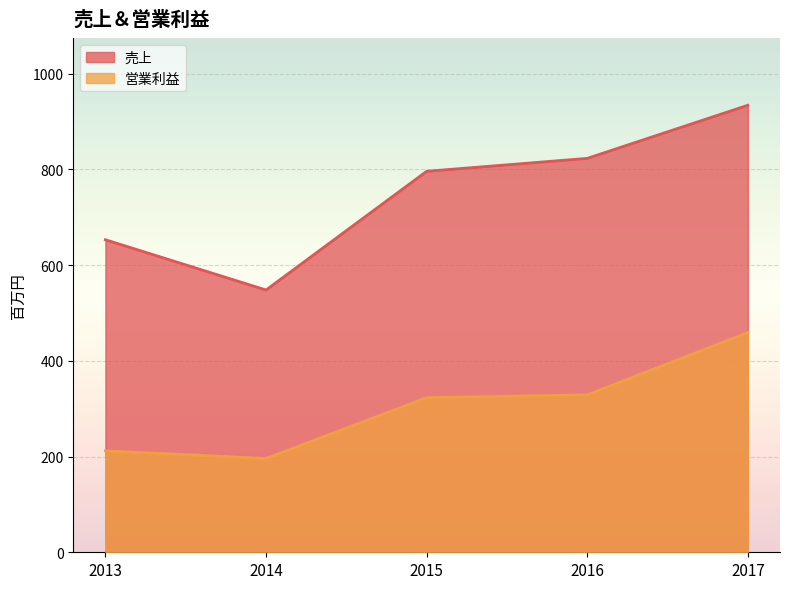

Is it true that 営業利益 equals 85 at 2013?

False